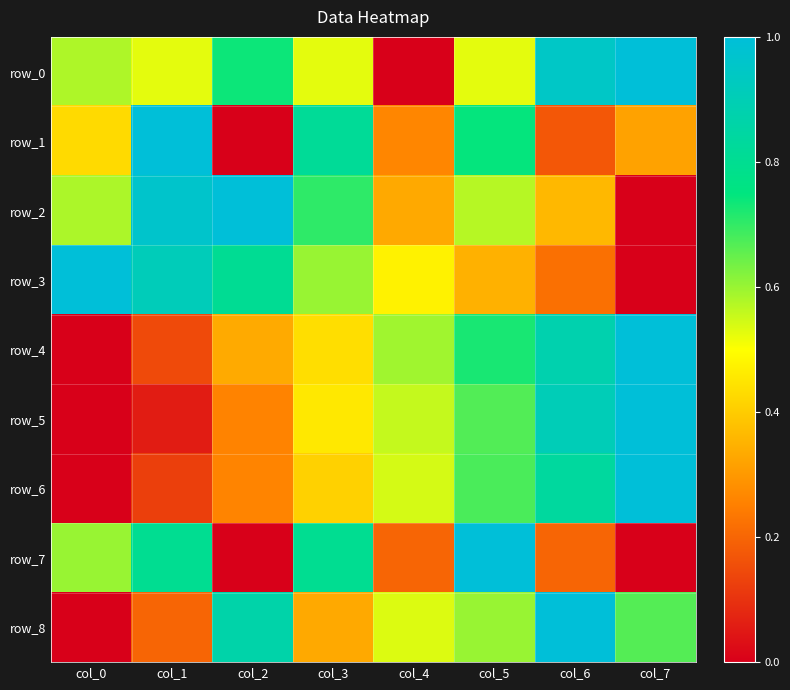

Count the number of data series in this chart.

9